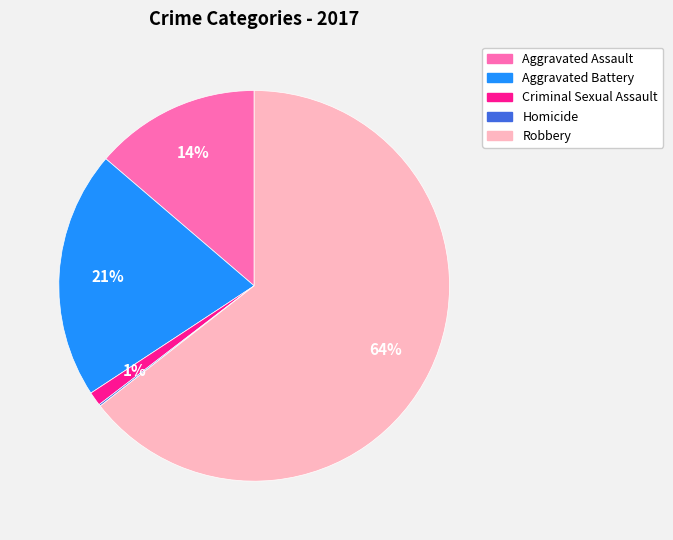

To the nearest percent, what portion does Aggravated Assault represent?

14%